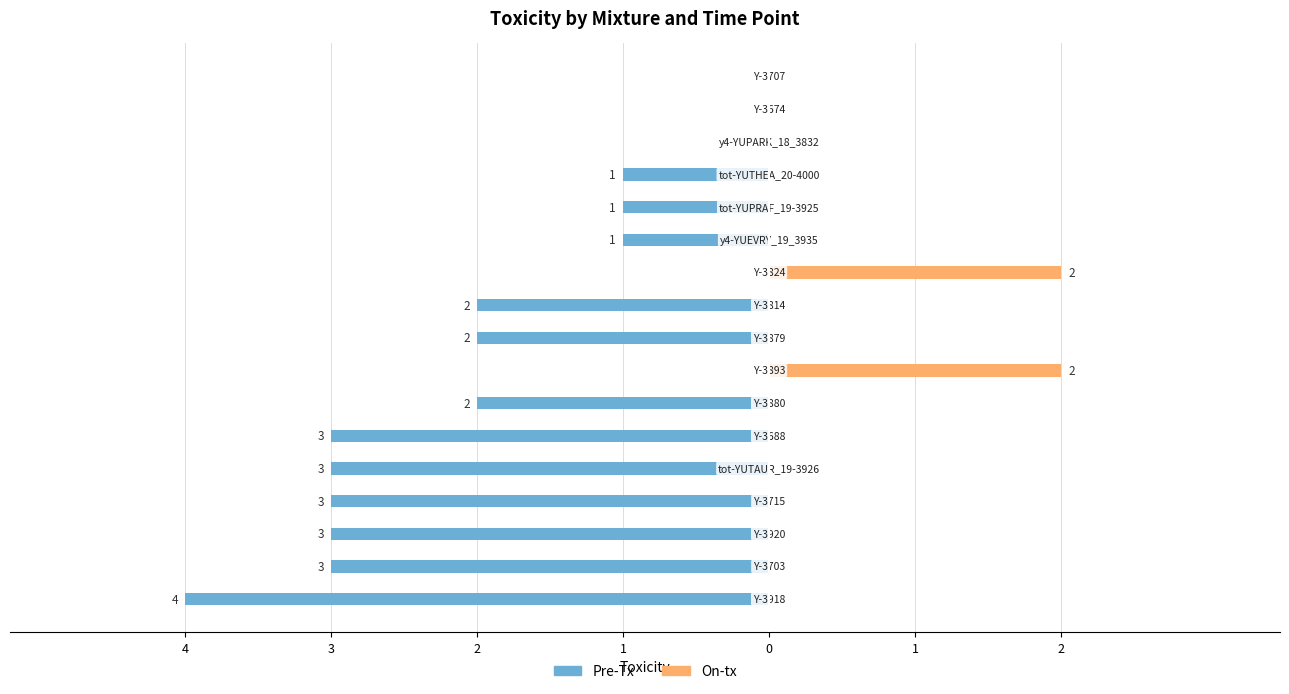

True or false: Pre-Tx has a value of -2 at 4.

False